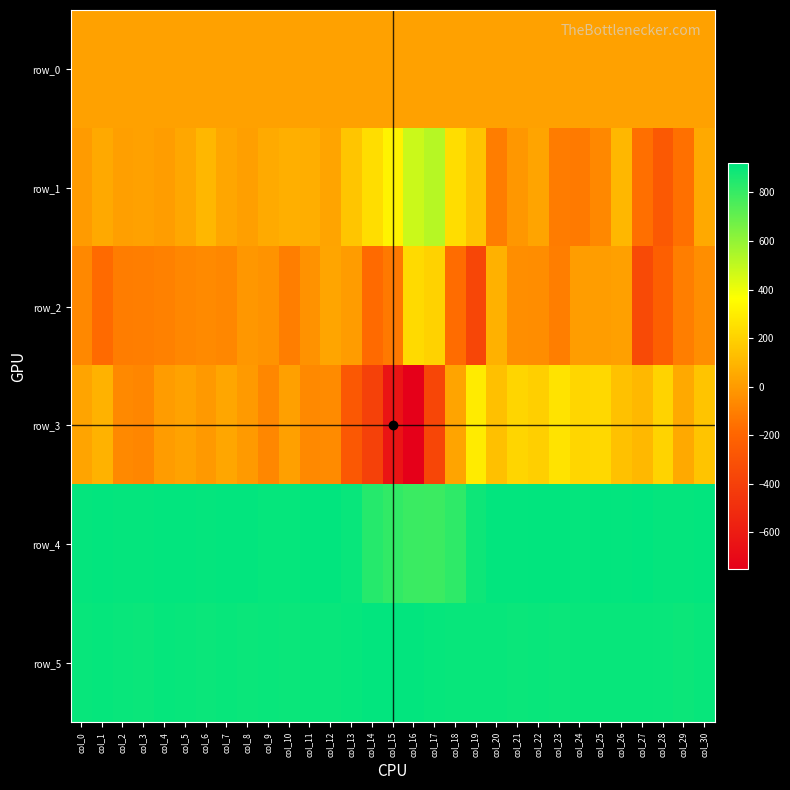

At which label is row_1 closest to 130?

col_19